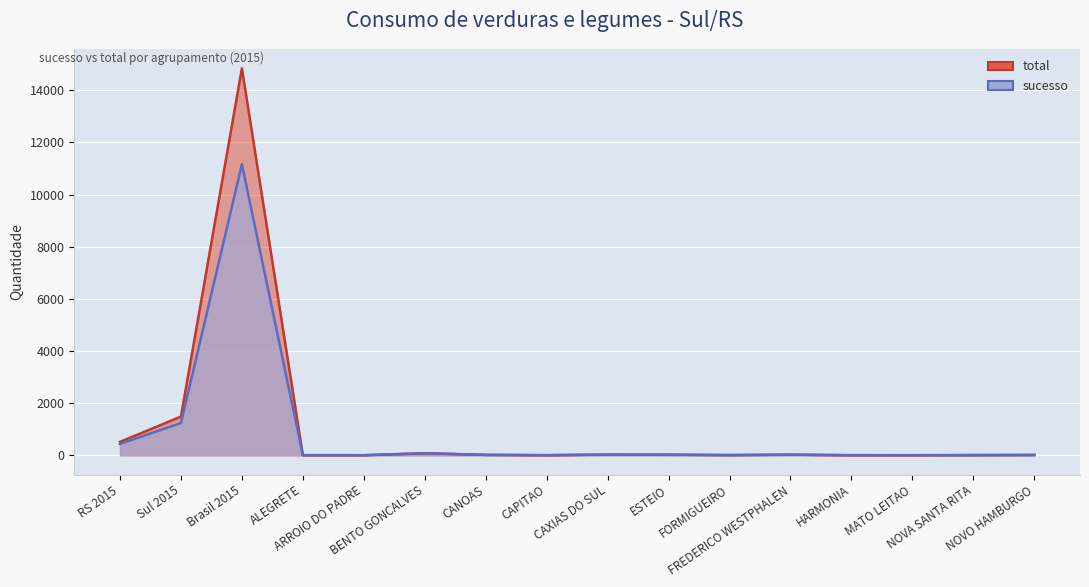

Between NOVA SANTA RITA and ARROIO DO PADRE, which is larger?

NOVA SANTA RITA